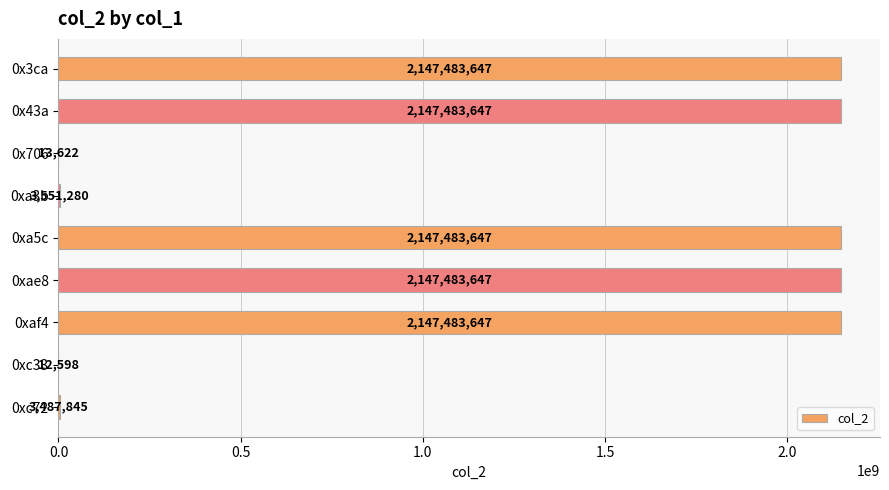

What is the greatest value displayed?

2147483647